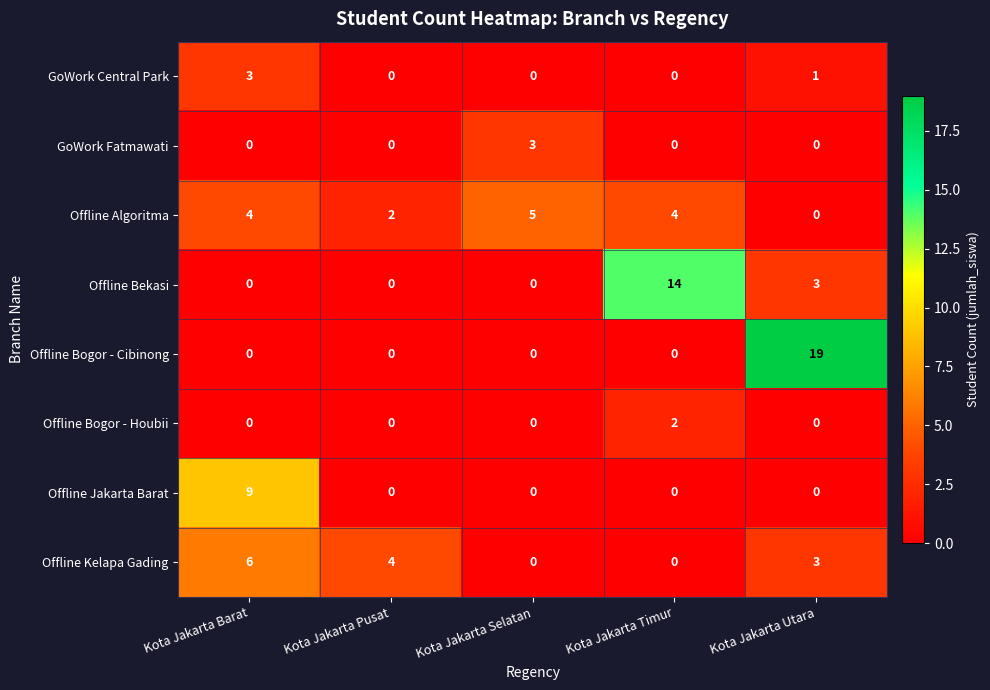

What is the maximum value shown in the chart?

19